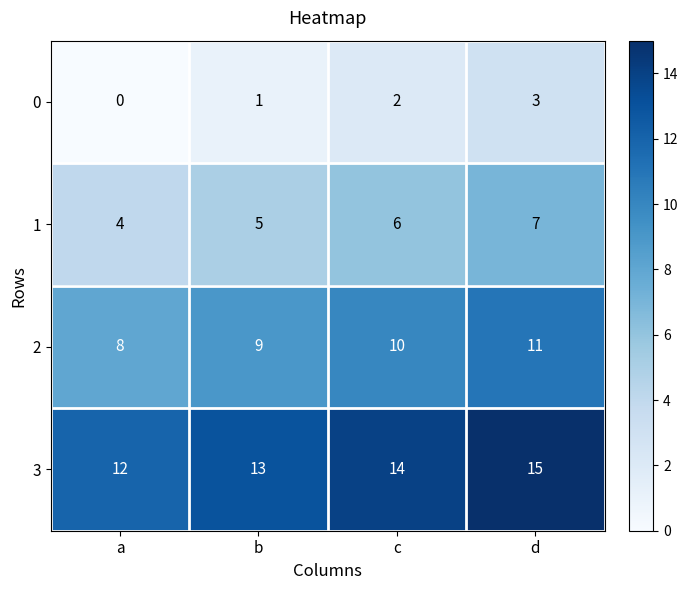

Which series has the largest total across all categories?

3